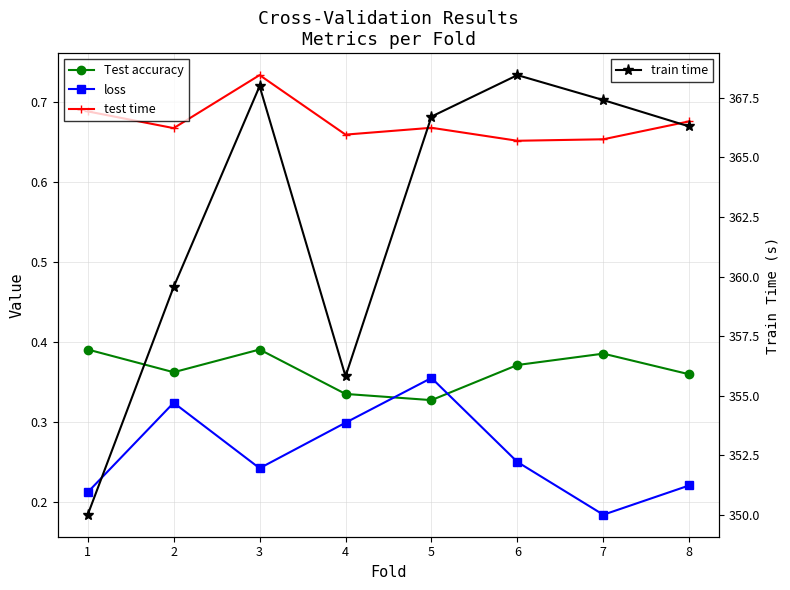

True or false: Test accuracy and loss cross at least once.

True